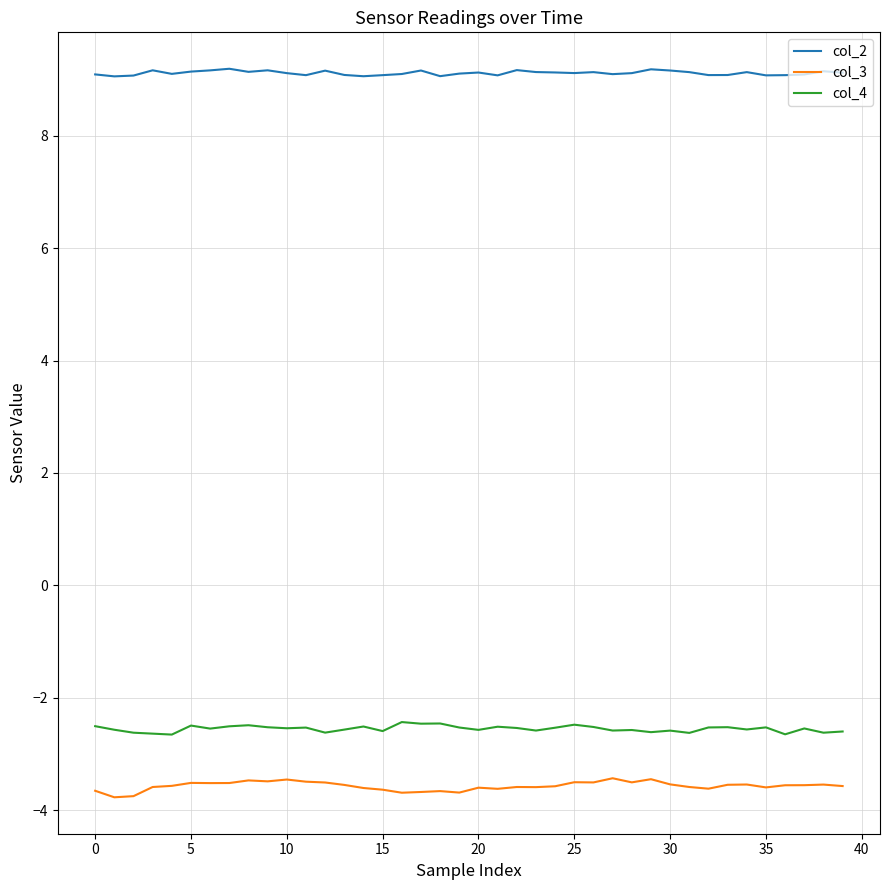

True or false: col_2 and col_4 cross at least once.

False